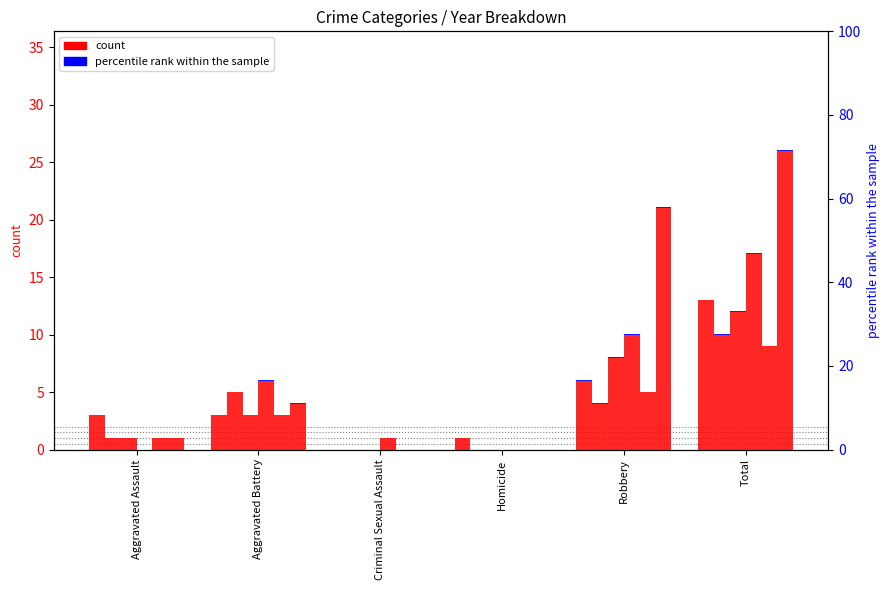

Is the value of 2024 at Aggravated Assault greater than the value of 2021 at Criminal Sexual Assault?

Yes